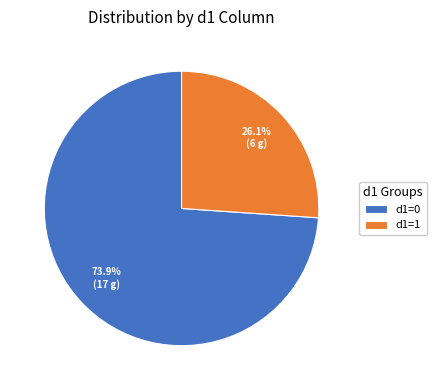

What percentage is NOT represented by d1=0?

26.1%